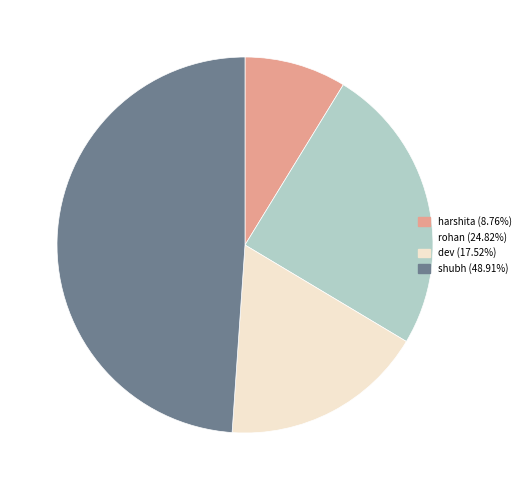

What is the largest slice in the pie chart?

shubh